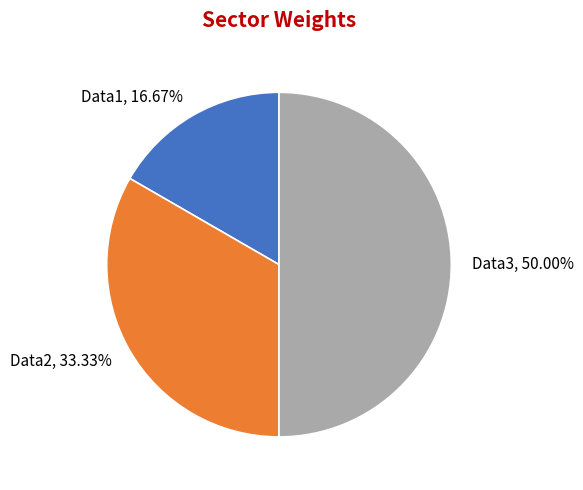

To the nearest percent, what is the difference between the Data2 and Data1 slice percentages?

17%